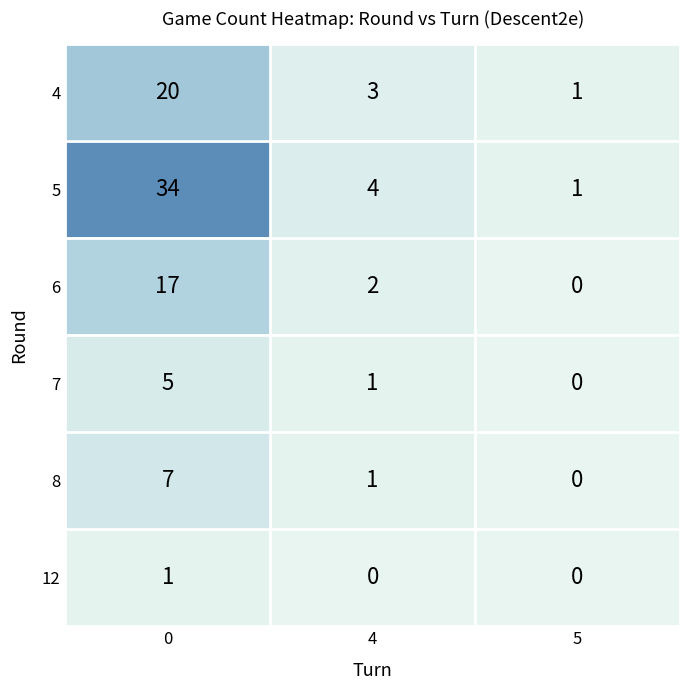

What is the total value across all series at 5?

2